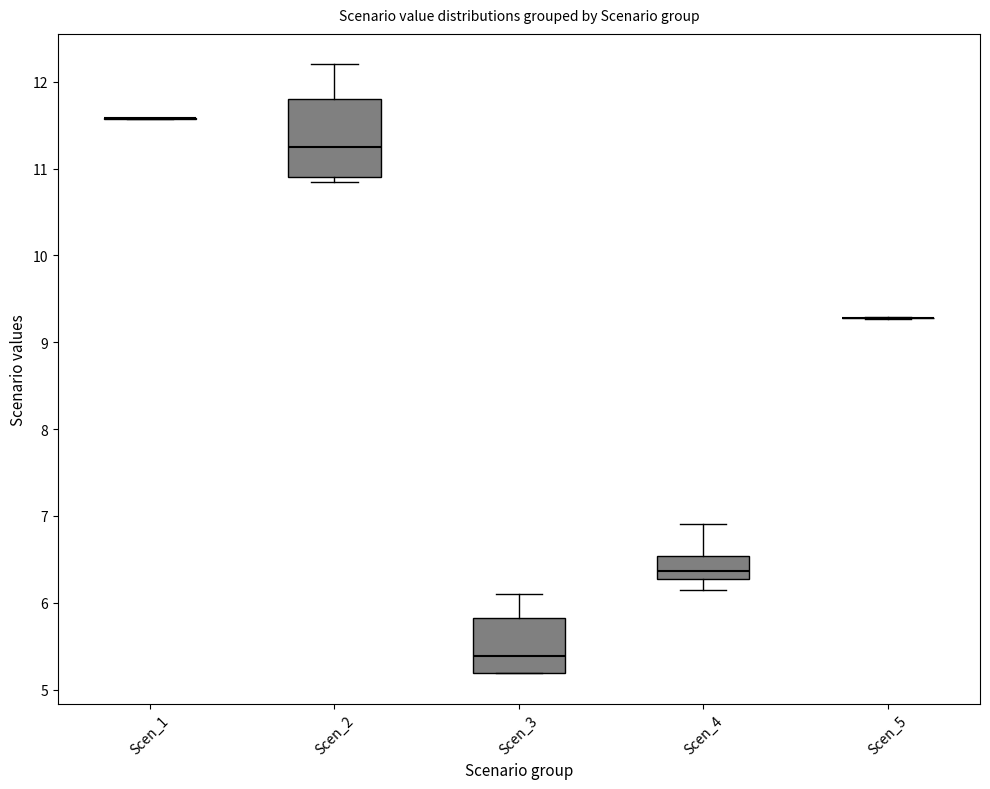

Reading left to right, transcribe this box plot: for each box, give where its median line is, the range the box spans, and where its two whiskers end, as read against the y-axis. The values are not printed on the chart, so give them approximately, as read against the axis.

Scen_1: box collapsed to a line at 11.6, whiskers 11.6 to 11.6
Scen_2: median 11.2, box 10.9 to 11.8, whiskers 10.8 to 12.2
Scen_3: median 5.4, box 5.2 to 5.8, whiskers 5.2 to 6.1
Scen_4: median 6.4, box 6.3 to 6.5, whiskers 6.1 to 6.9
Scen_5: box collapsed to a line at 9.3, whiskers 9.3 to 9.3